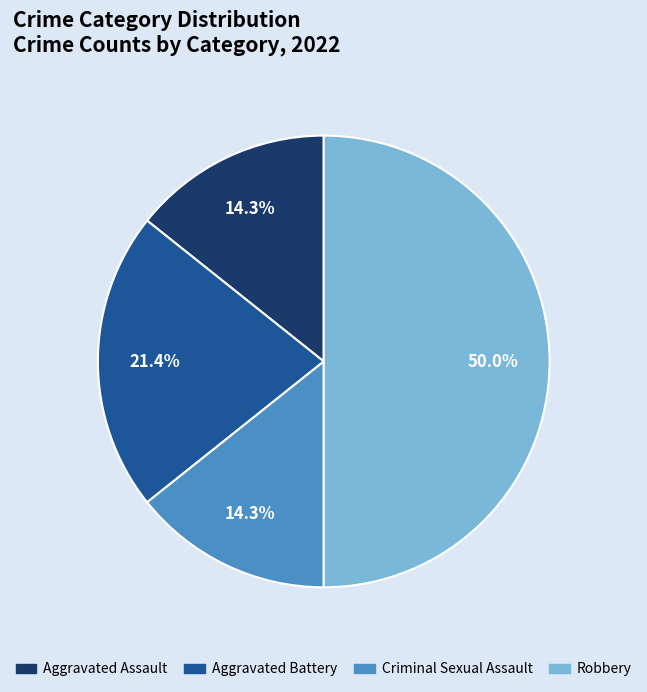

To the nearest percent, what portion does Robbery represent?

50%